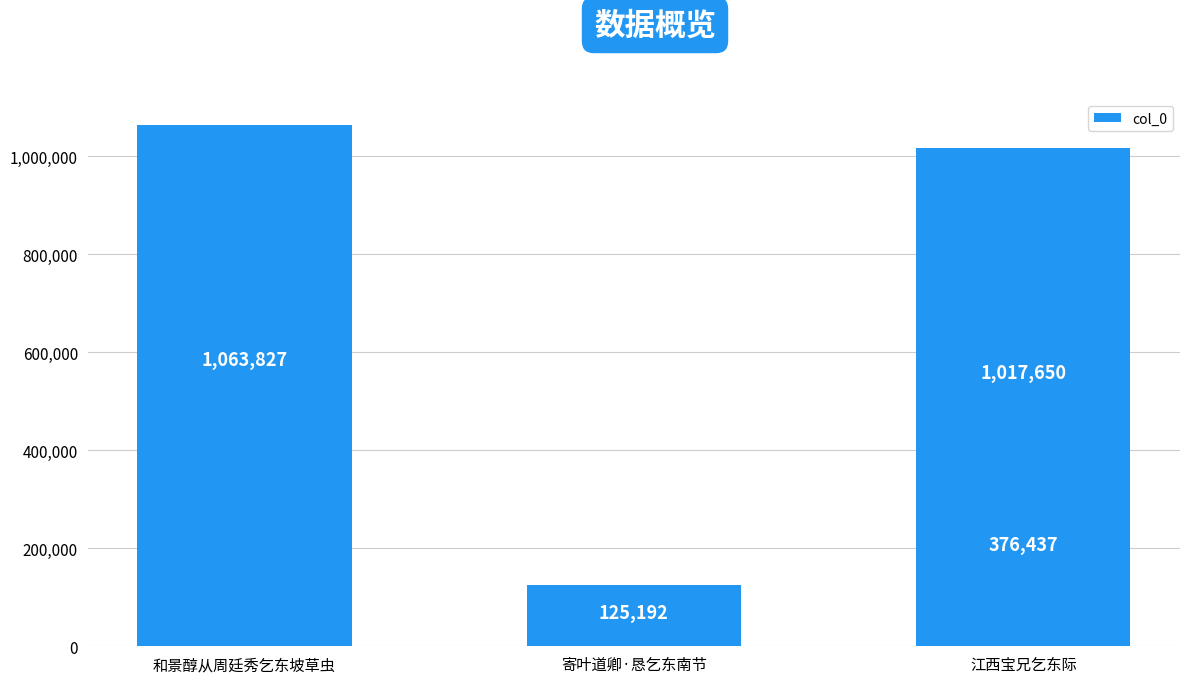

Reading left to right, list all the values displayed in this chart.

1063827	125192	1017650	376437